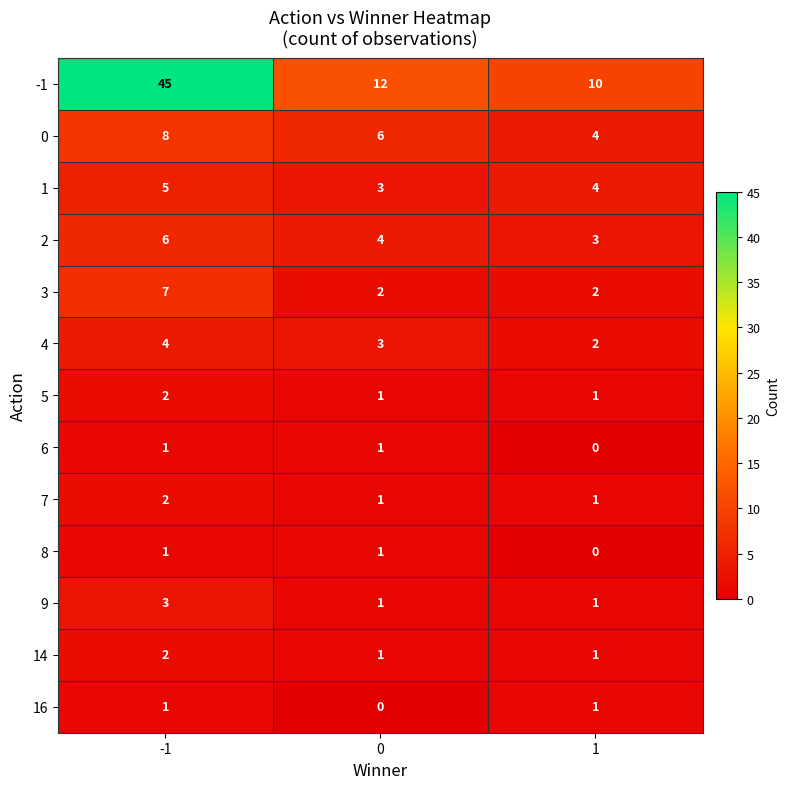

List the labels in order of 0 value, smallest first.

1, 0, -1